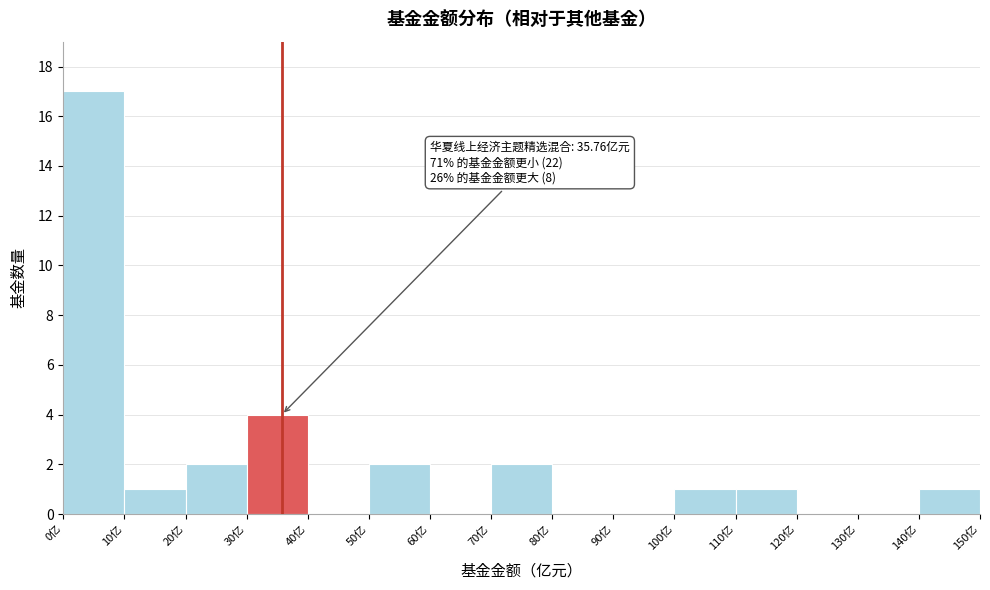

Over which range of the x-axis is the bar tallest?

0 to 10